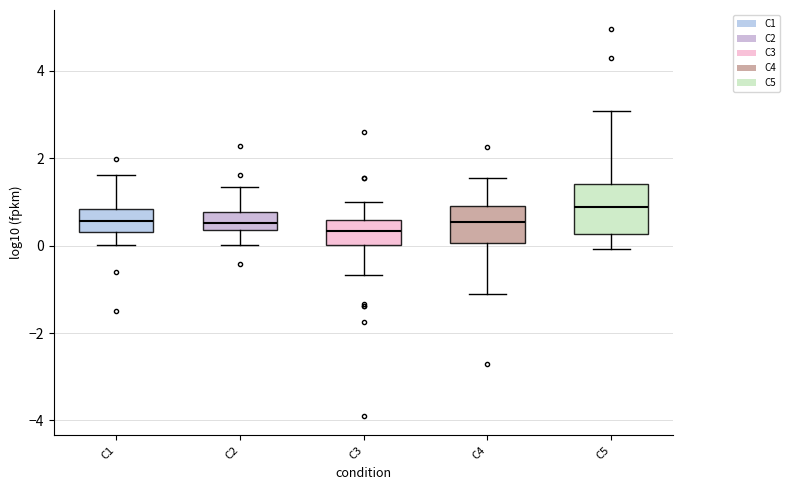

Where is the lower edge of the box for C1 on the y-axis? The values are not printed on the chart, so give them approximately, as read against the axis.

0.4